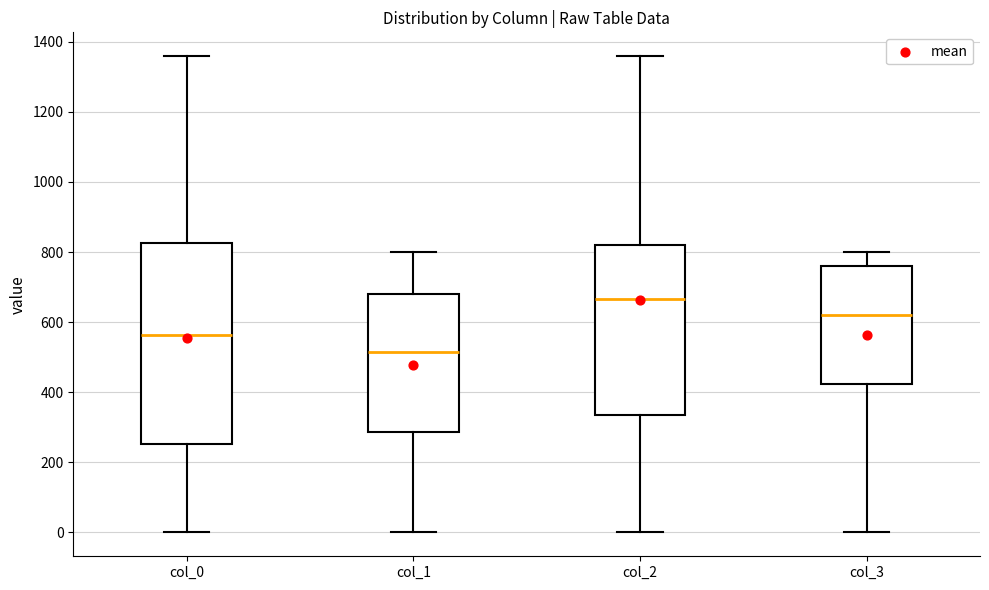

Comparing the boxes themselves (not the whiskers), which one is the tallest?

col_0